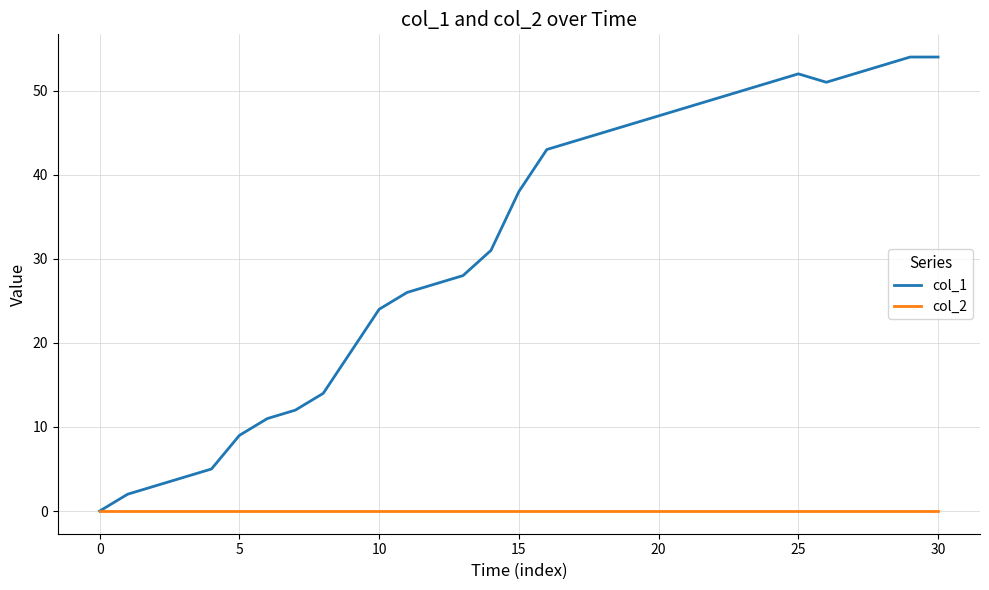

Which series has the largest total across all categories?

col_1